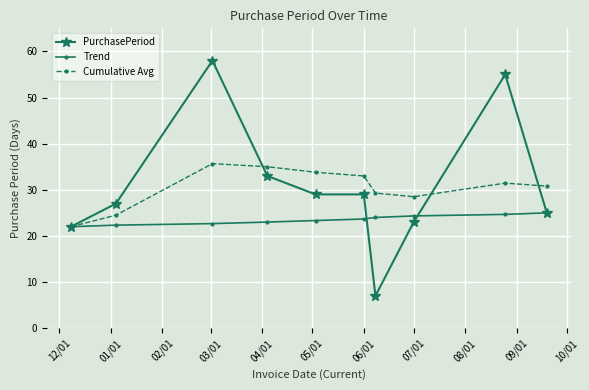

Is this an area chart (filled region under the line)?

No